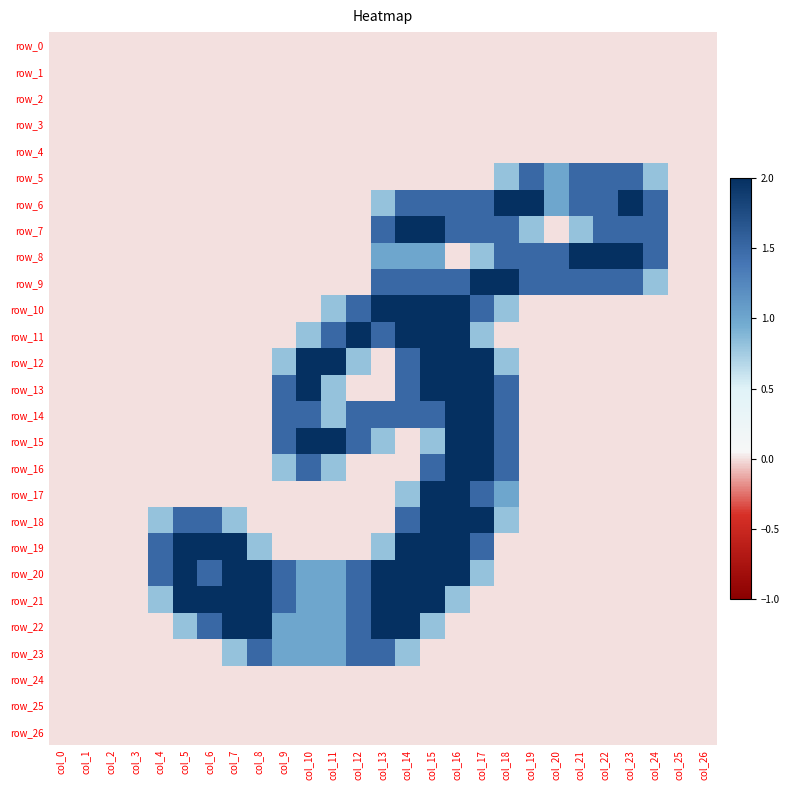

Between col_4 and col_24, which series saw the biggest shift?

row_6